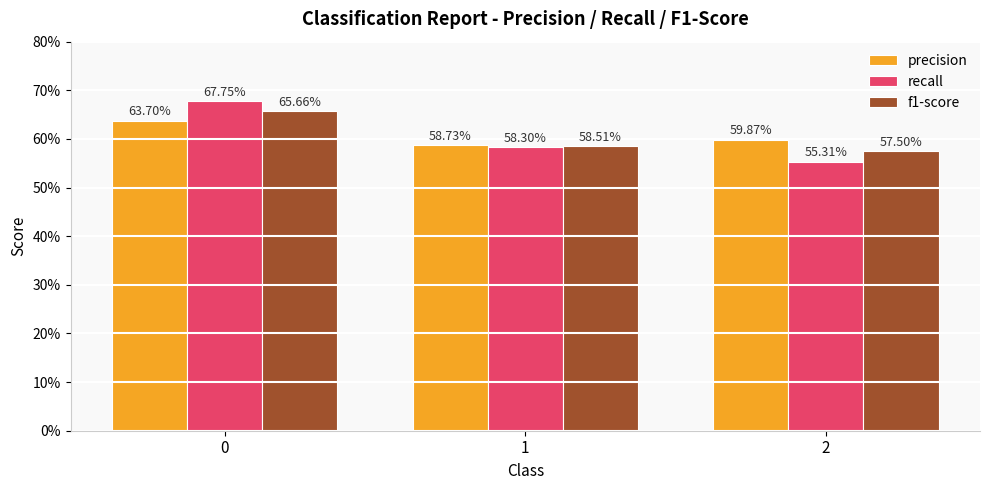

Is the value of recall at 0 greater than the value of precision at 2?

Yes